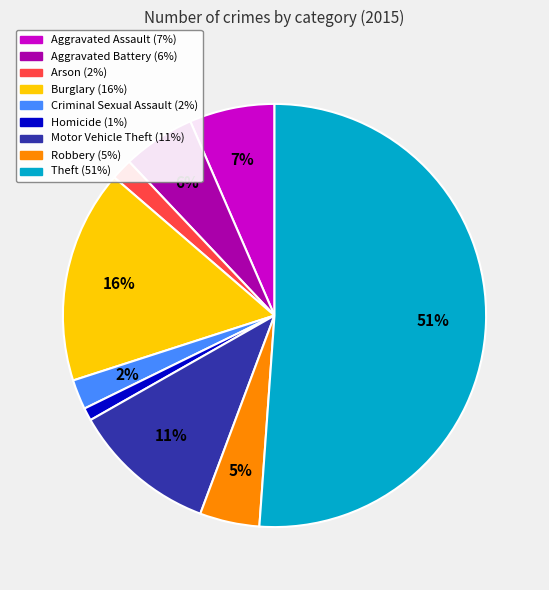

Is it true that Robbery is 5% of the pie?

True